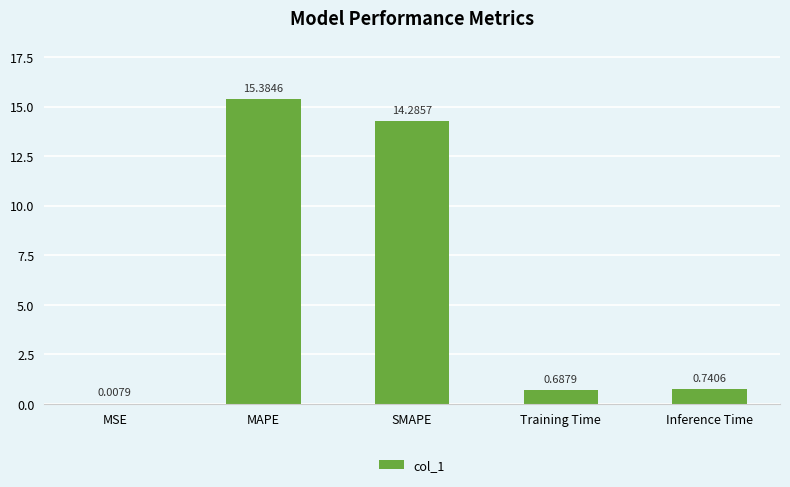

What is the change in value from MSE to MAPE?

+15.4